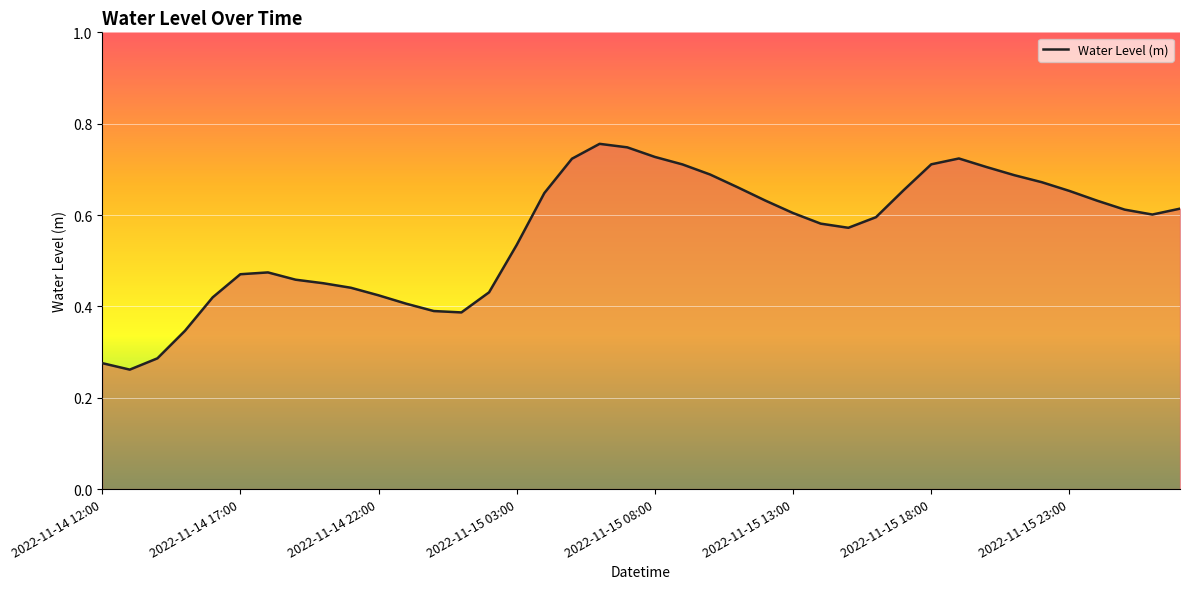

What is the smallest value displayed?

0.3